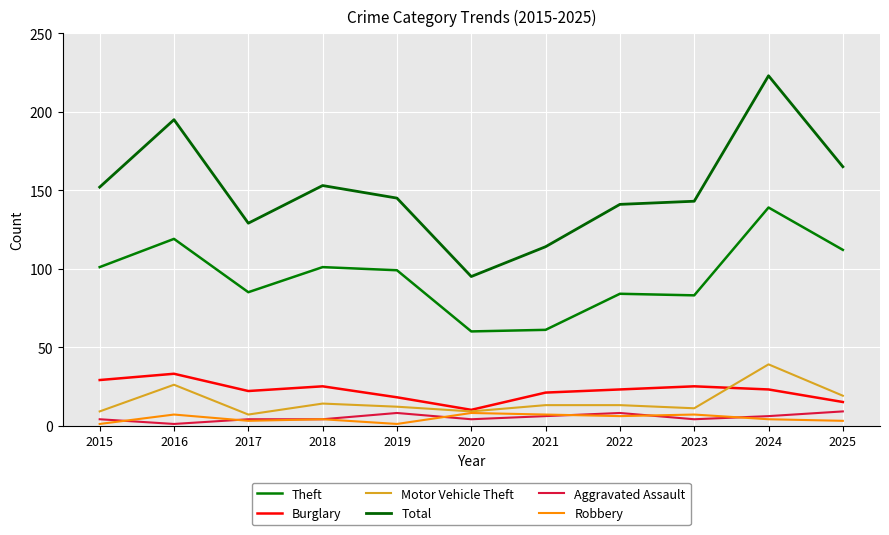

Between 2015 and 2017, which series saw the biggest shift?

Total